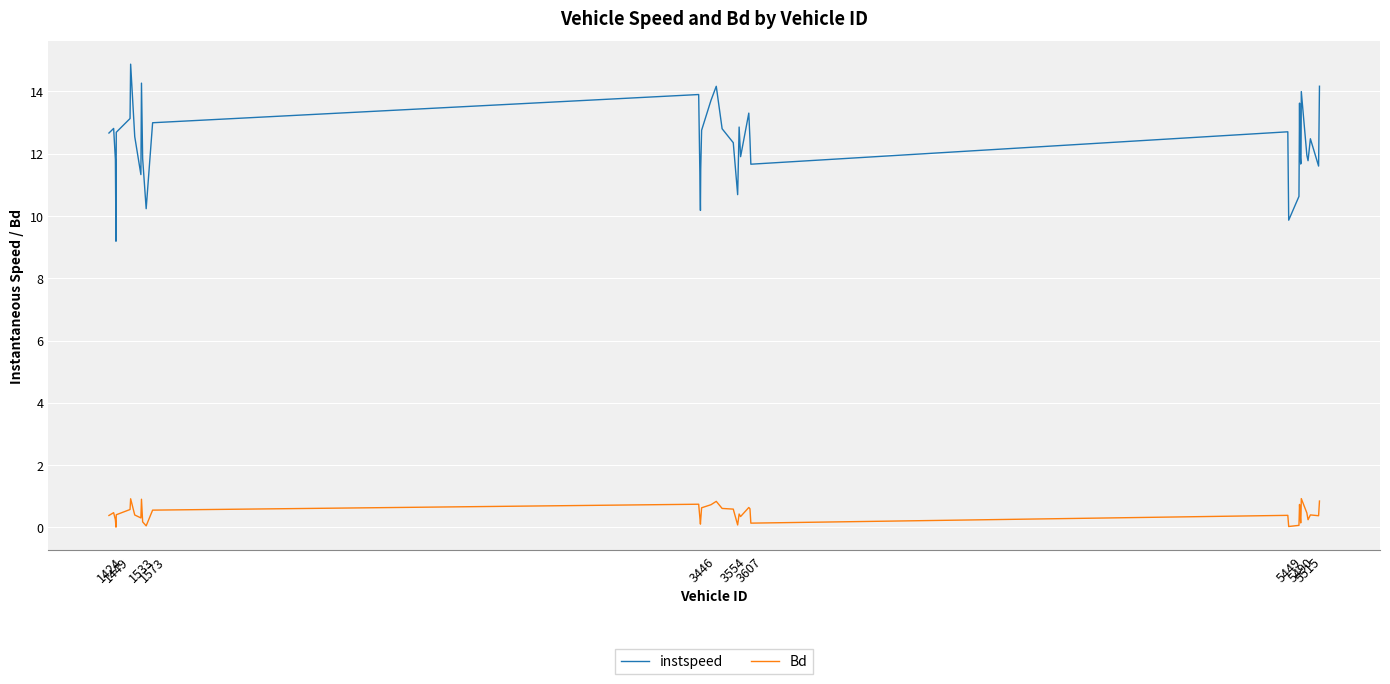

True or false: Bd and instspeed intersect in this chart.

False